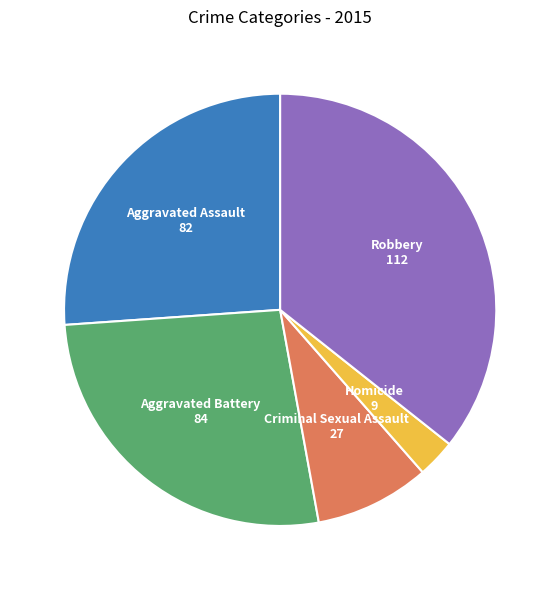

Rank the categories by value from lowest to highest.

Homicide, Criminal Sexual Assault, Aggravated Assault, Aggravated Battery, Robbery